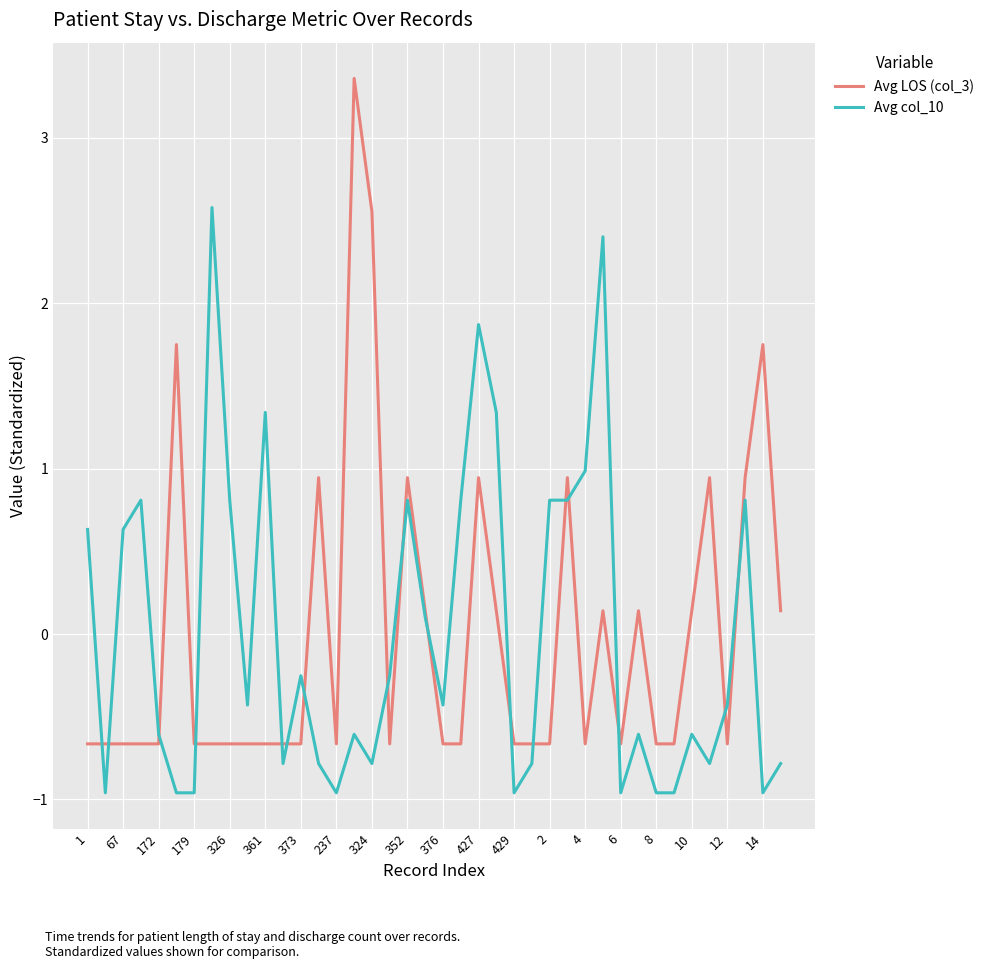

List the series in order of their peak value, highest first.

Avg LOS (col_3), Avg col_10